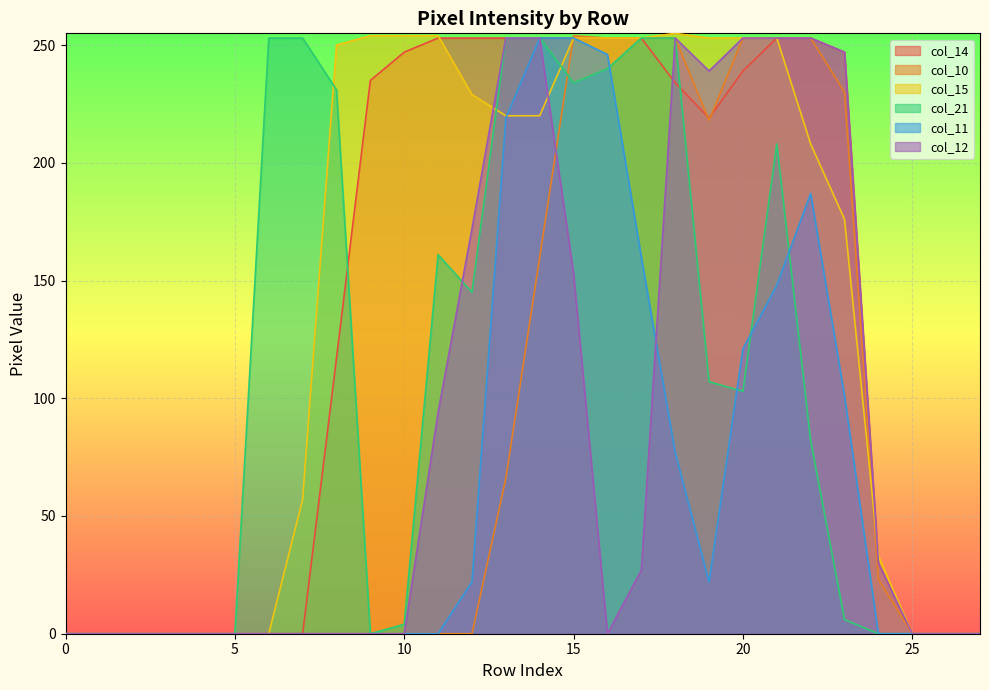

What is the highest value of the col_11 series?

253